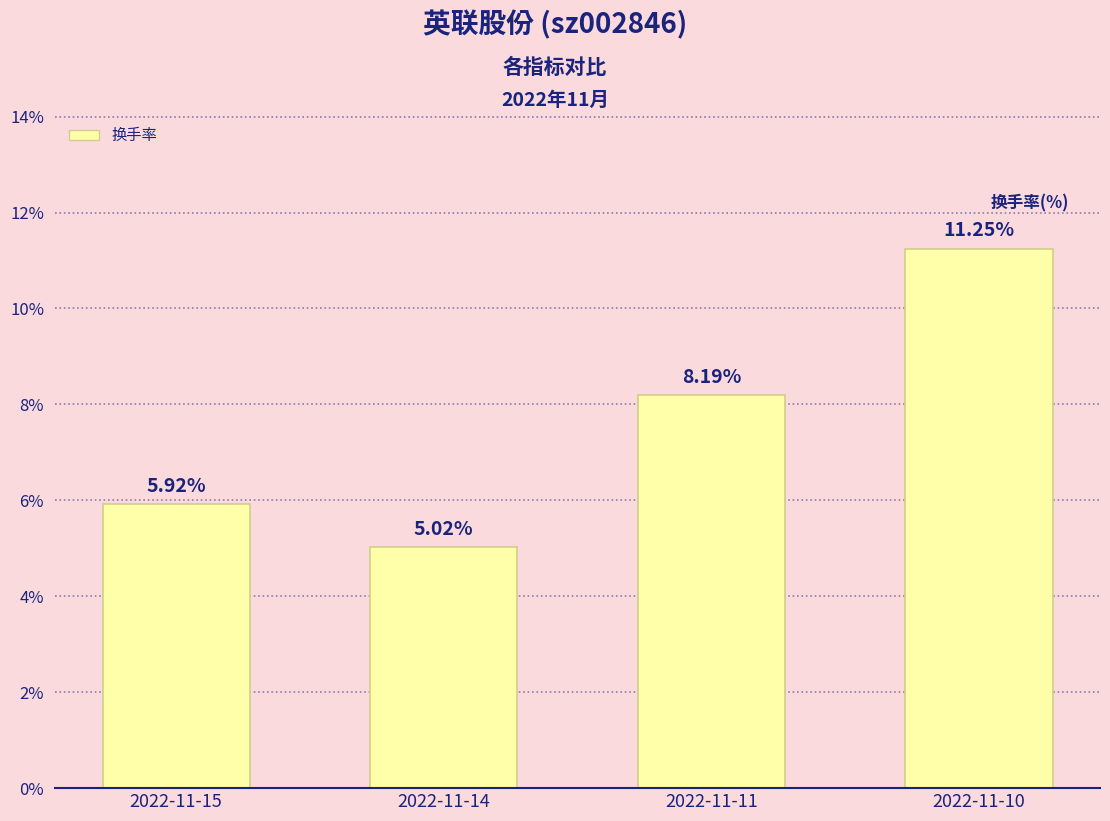

Which has a higher value, 2022-11-10 or 2022-11-11?

2022-11-10